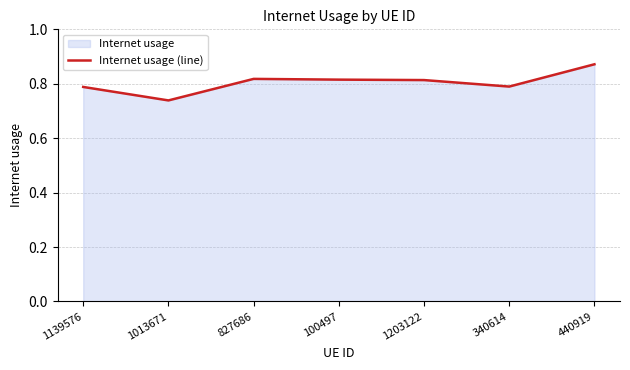

Which category has the lowest value across all series?

1013671